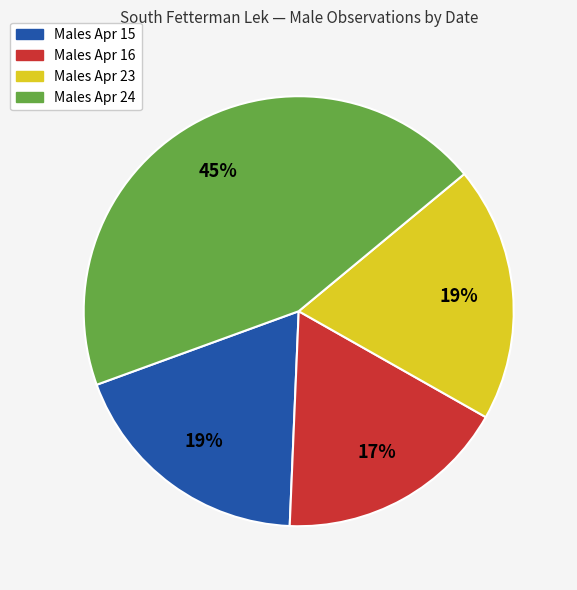

Does any single category account for the majority?

No